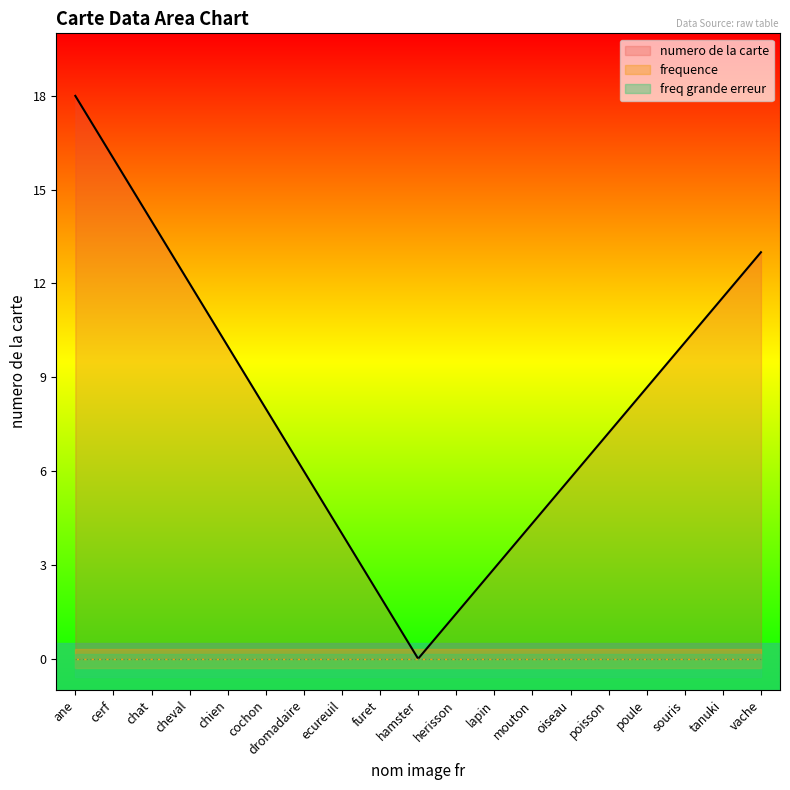

True or false: freq grande erreur and frequence cross at least once.

False